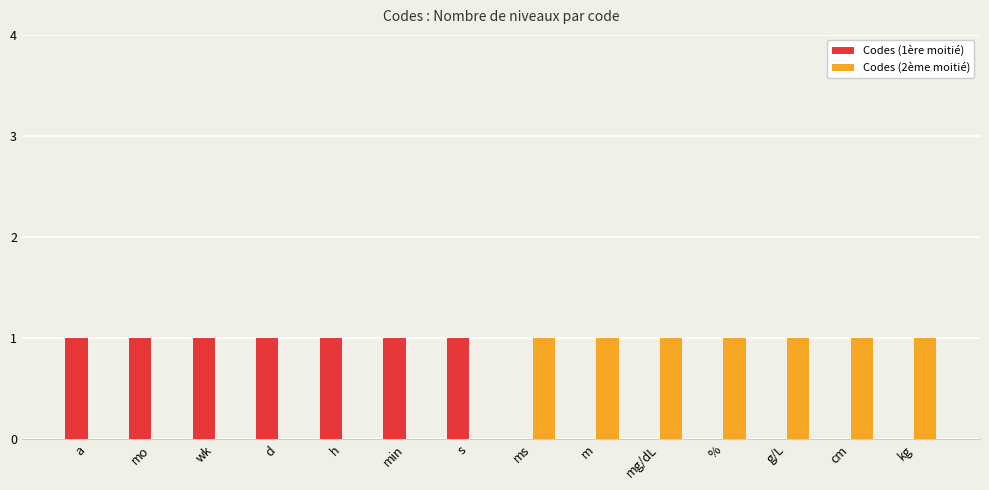

Is the value of Codes (1ère moitié) at d greater than the value of Codes (2ème moitié) at a?

Yes